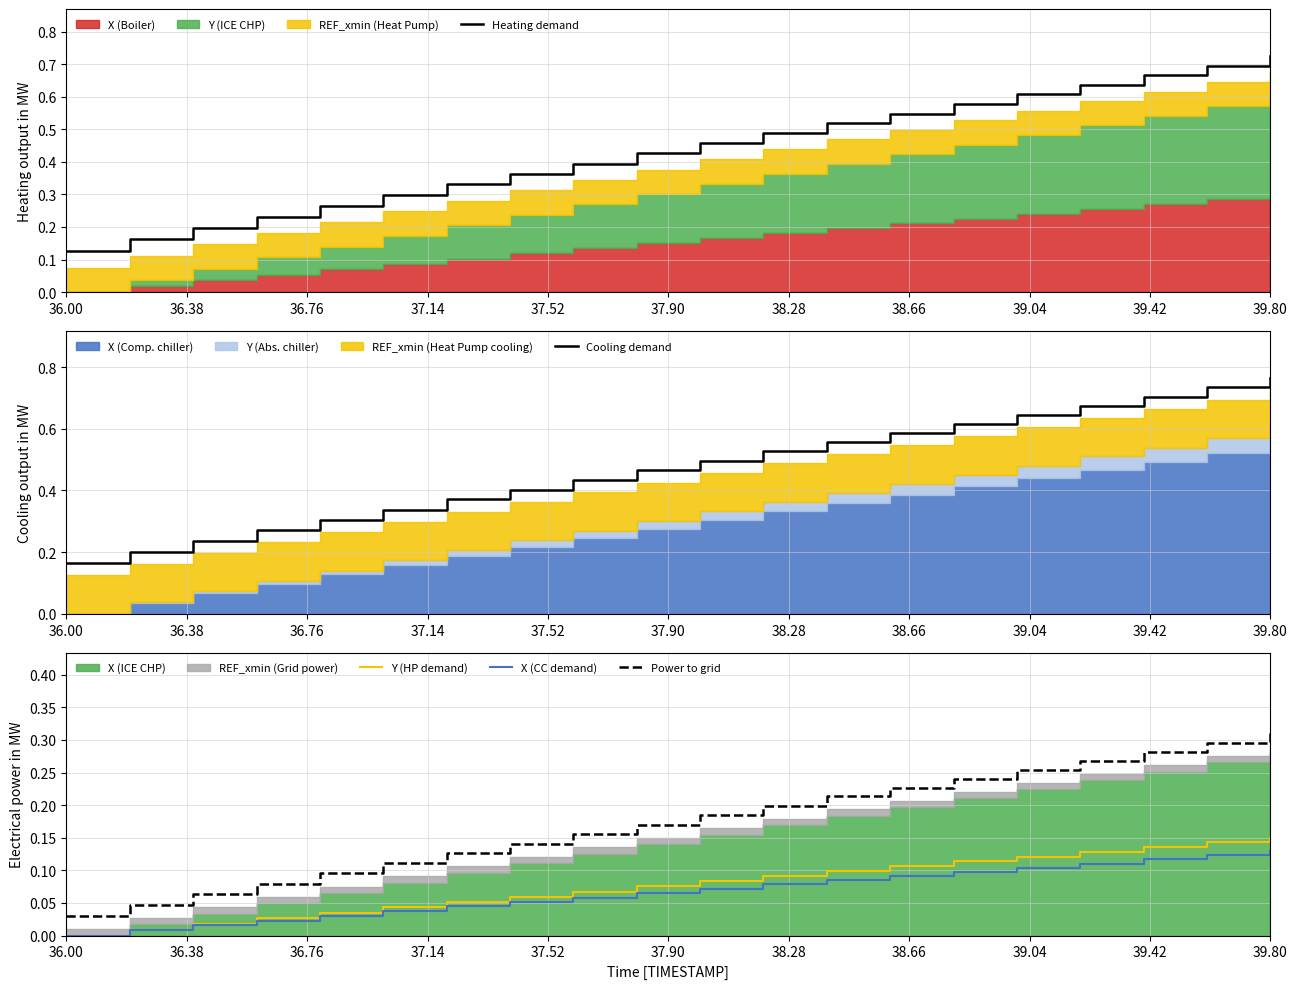

Reading left to right, transcribe all the data shown in this chart.

Heating demand: 0.1	0.2	0.2	0.2	0.3	0.3	0.3	0.4	0.4	0.4	0.5	0.5	0.5	0.5	0.6	0.6	0.6	0.7	0.7	0.7
Cooling demand: 0.2	0.2	0.2	0.3	0.3	0.3	0.4	0.4	0.4	0.5	0.5	0.5	0.6	0.6	0.6	0.6	0.7	0.7	0.7	0.8
Y (HP demand): 0.0	0.0	0.0	0.0	0.0	0.0	0.1	0.1	0.1	0.1	0.1	0.1	0.1	0.1	0.1	0.1	0.1	0.1	0.1	0.1
X (CC demand): 0.0	0.0	0.0	0.0	0.0	0.0	0.0	0.1	0.1	0.1	0.1	0.1	0.1	0.1	0.1	0.1	0.1	0.1	0.1	0.1
Power to grid: 0.0	0.0	0.1	0.1	0.1	0.1	0.1	0.1	0.2	0.2	0.2	0.2	0.2	0.2	0.2	0.3	0.3	0.3	0.3	0.3